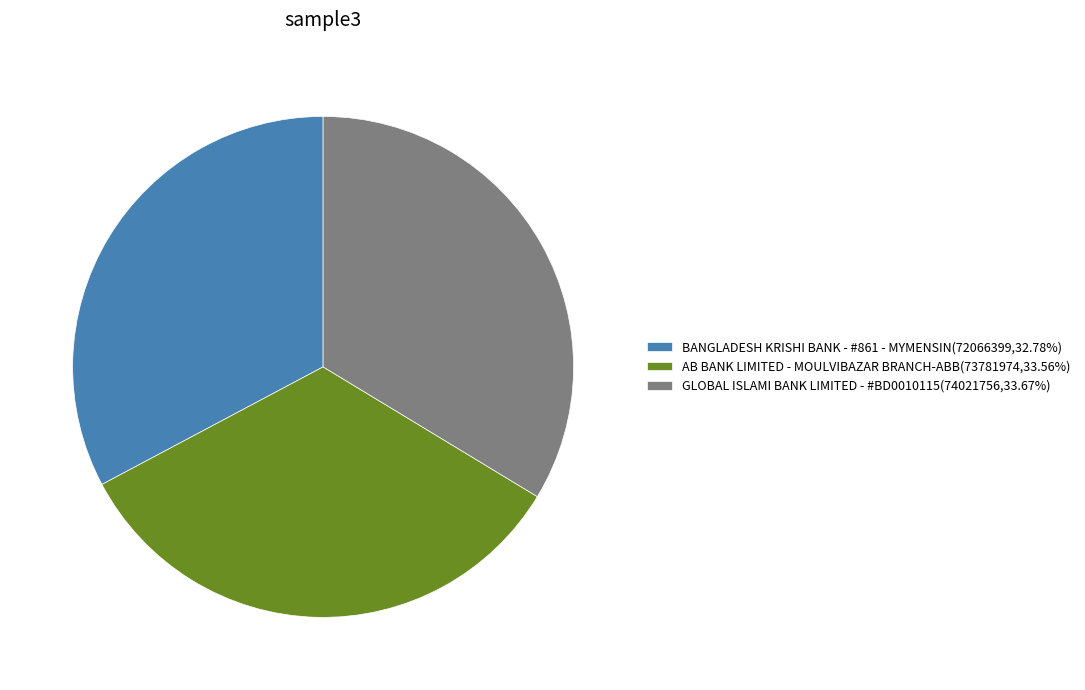

Approximately how many times larger is the value at BANGLADESH KRISHI BANK - #861 - MYMENSIN(72066399,32.78%) compared to GLOBAL ISLAMI BANK LIMITED - #BD0010115(74021756,33.67%)?

1.0